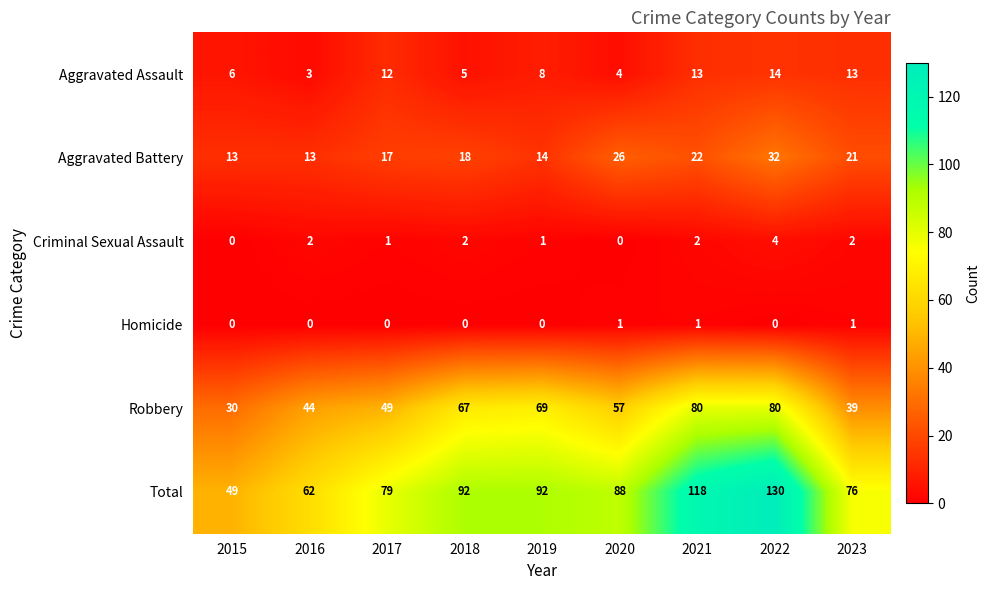

What is the maximum value shown in the chart?

130